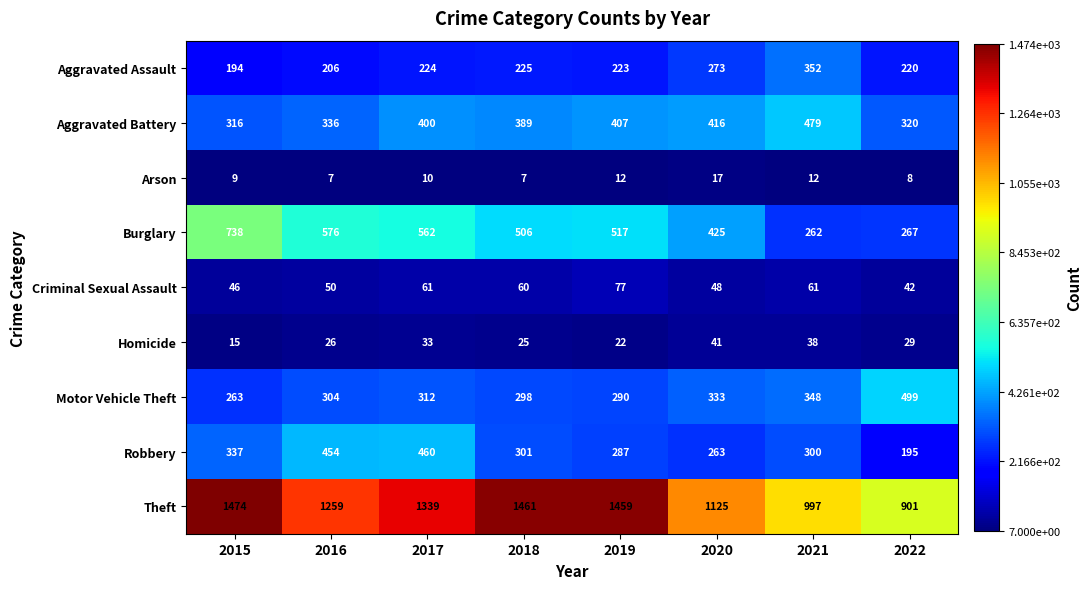

Read the Criminal Sexual Assault value at 2017, to the nearest 10.

60